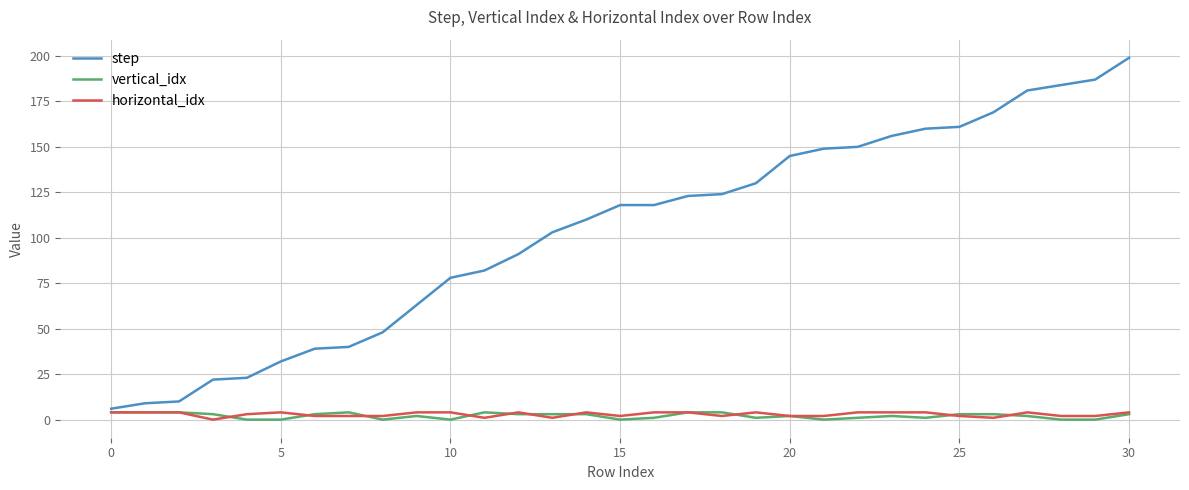

Which series has the largest total across all categories?

step